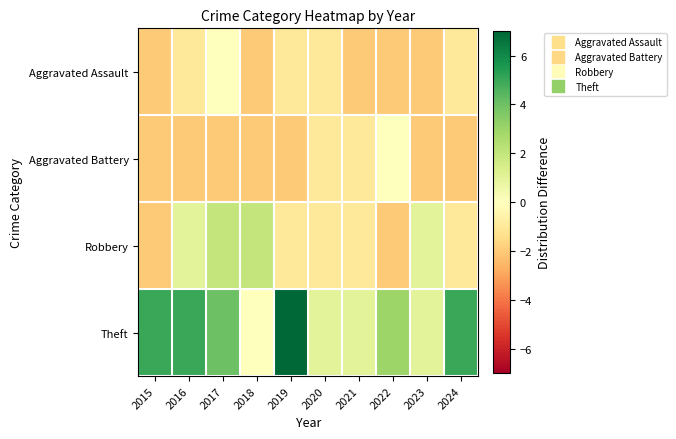

Which series has the widest spread of values?

Theft